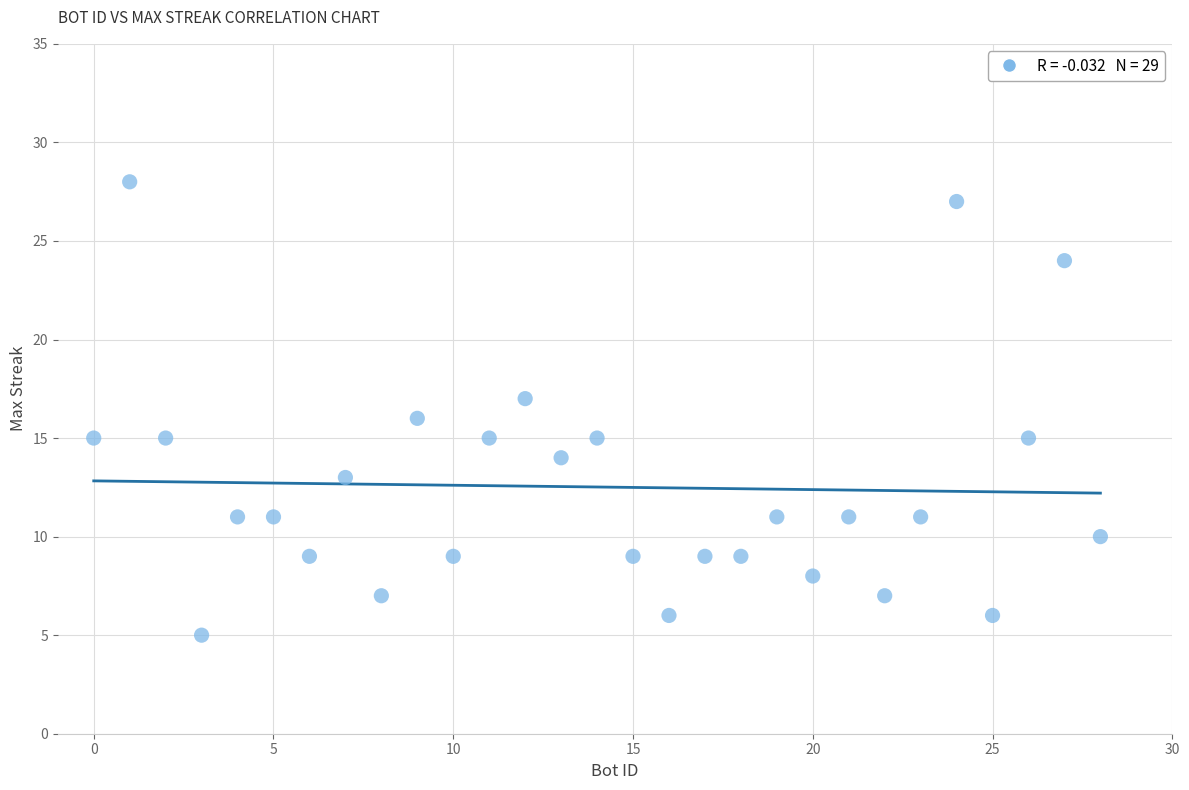

What is the range of Y values (max minus min)?

23